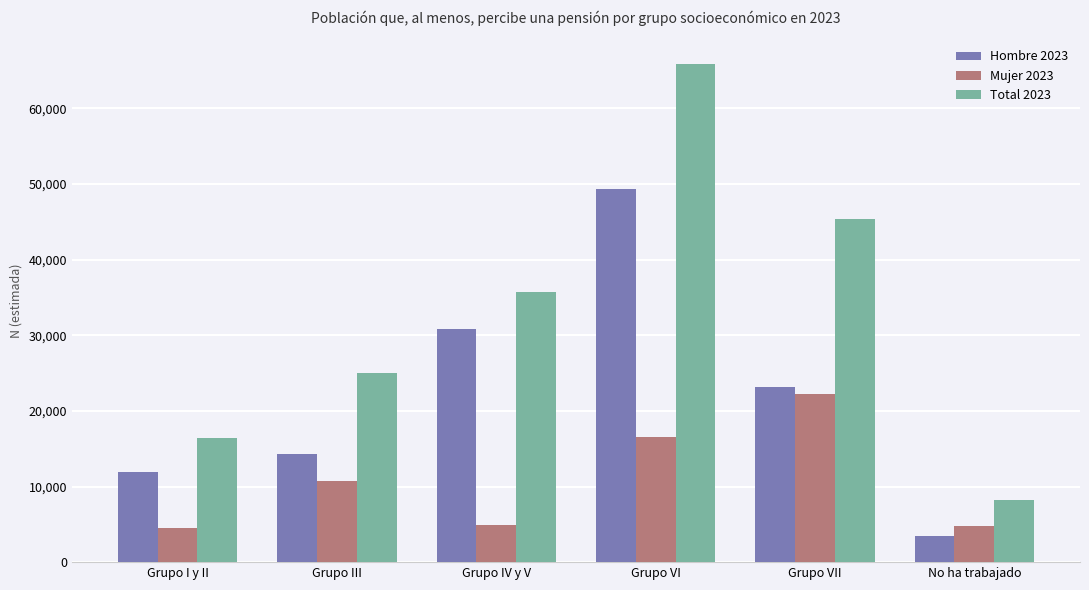

List the series in order of their peak value, lowest first.

Mujer 2023, Hombre 2023, Total 2023